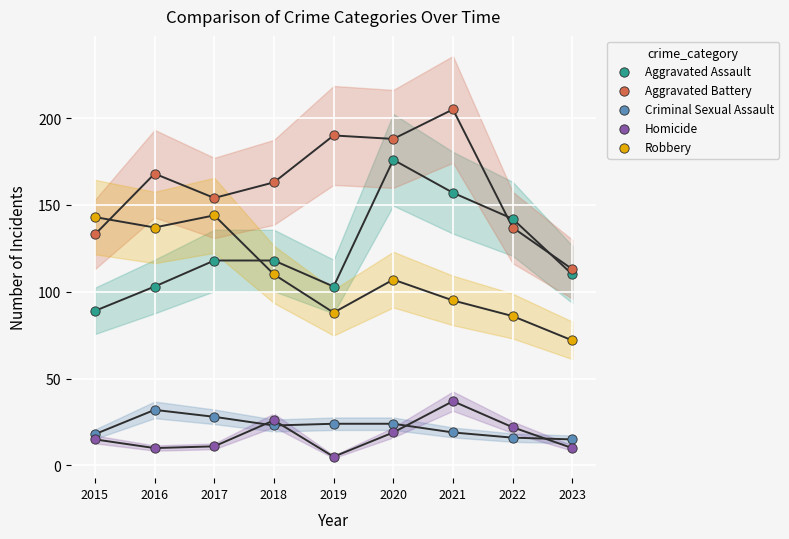

Which series contains the lowest Y value?

Homicide